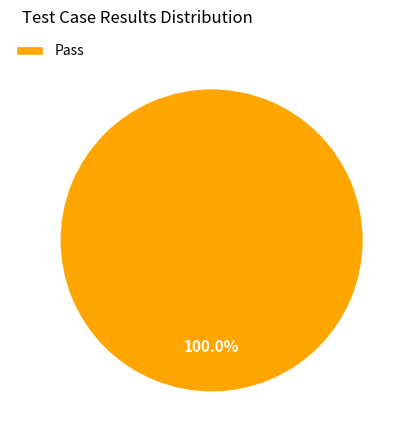

Which category accounts for the majority?

Pass